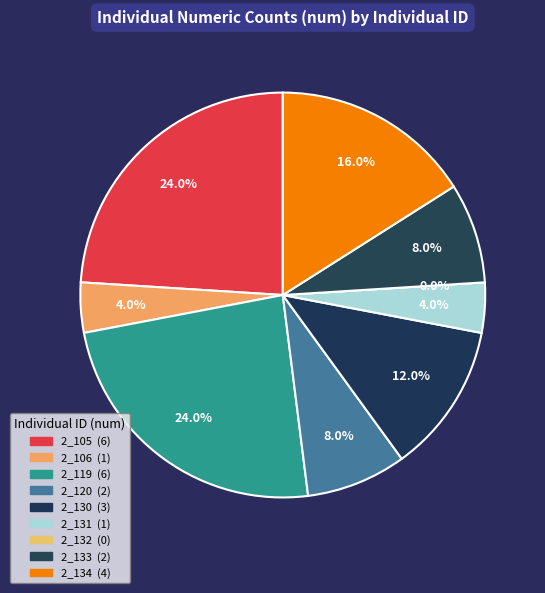

Which category has the biggest portion of the pie?

2_105